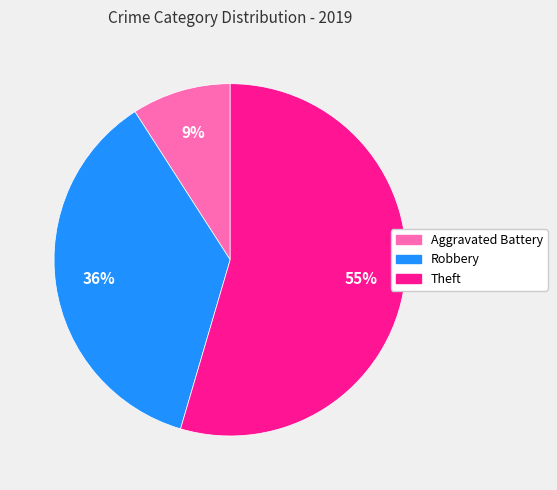

Rank the categories by value from highest to lowest.

Theft, Robbery, Aggravated Battery